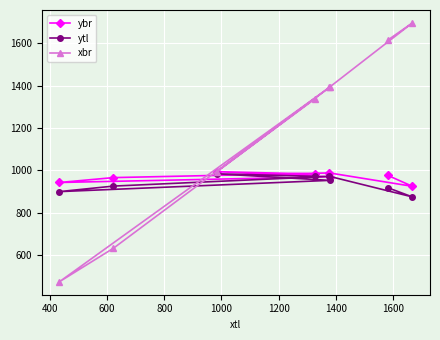

In ybr, how many points are lower than both neighbors (excluding endpoints)?

2